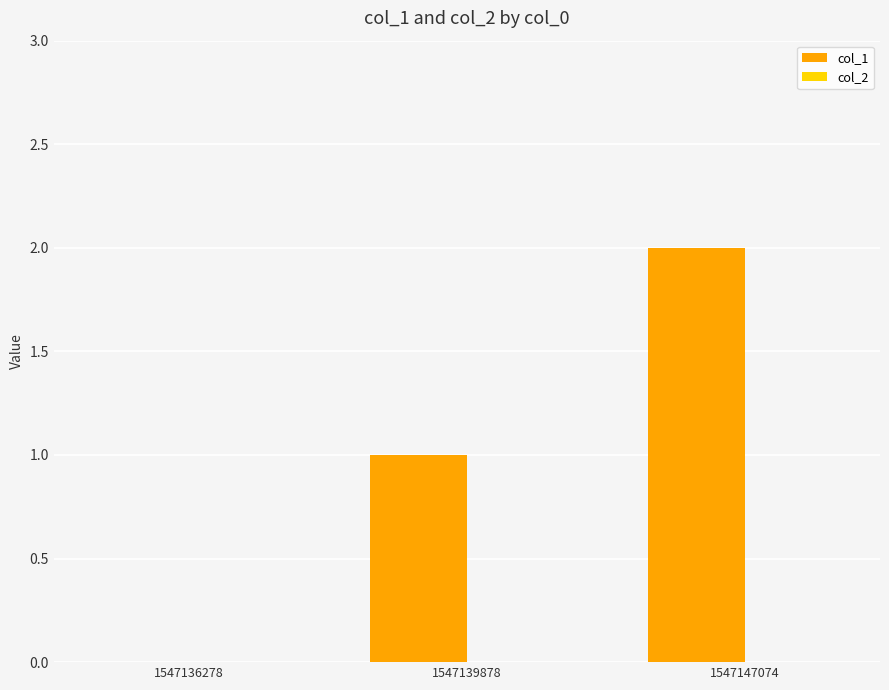

What is the sum of all values?

3